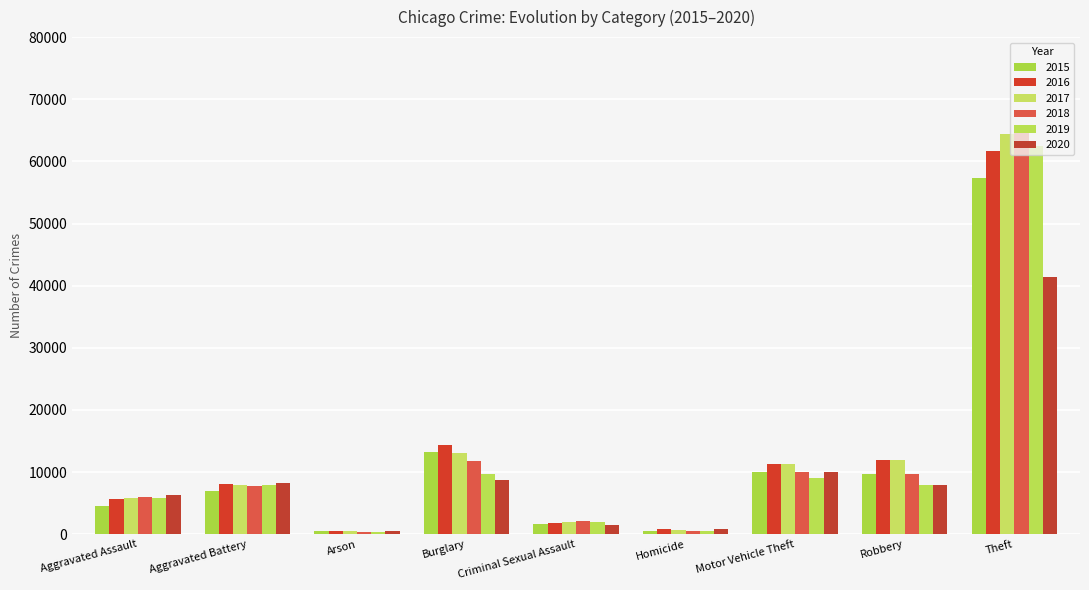

What are all the series names shown in the legend?

2015, 2016, 2017, 2018, 2019, 2020